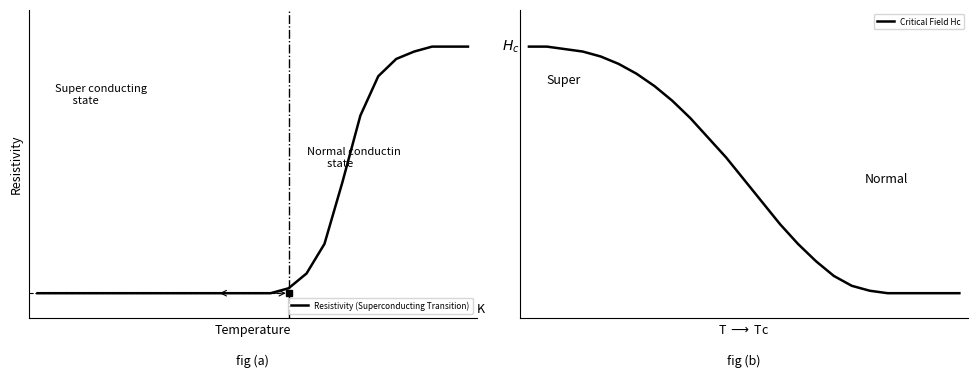

List the labels in order of Resistivity (Superconducting Transition) value, largest first.

22, 23, 24, 21, 20, 19, 18, 17, 16, 15, 14, 0, 1, 2, 3, 4, 5, 6, 7, 8, 9, 10, 11, 12, 13